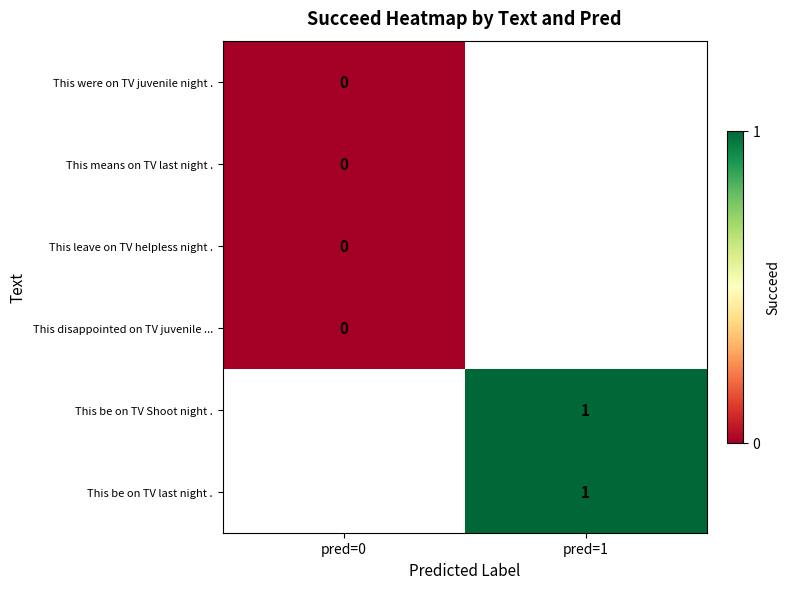

True or false: This be on TV last night . has a value of 2 at pred=1.

False